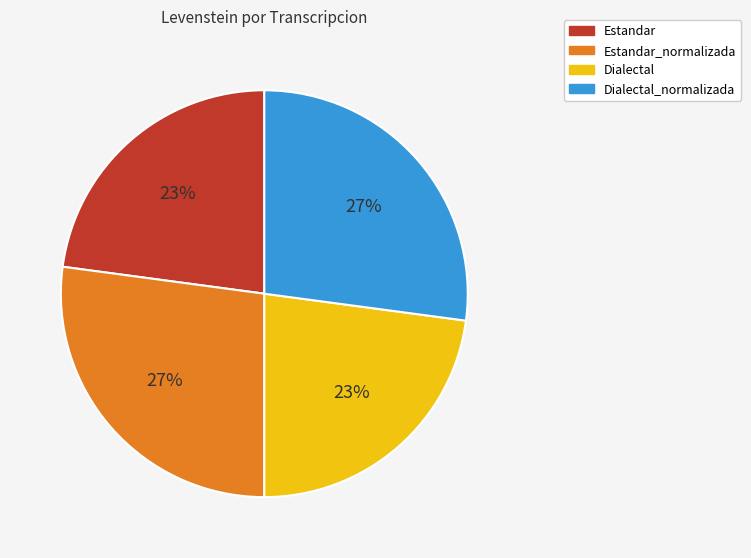

To the nearest percent, what portion does Estandar represent?

23%